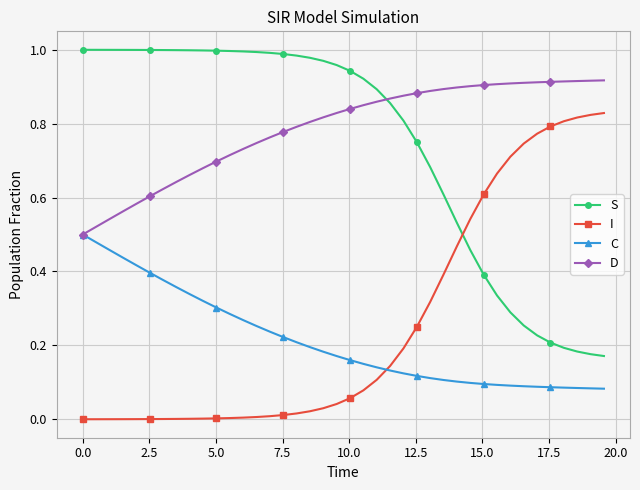

Rank the series by their maximum value, from lowest to highest.

C, I, D, S